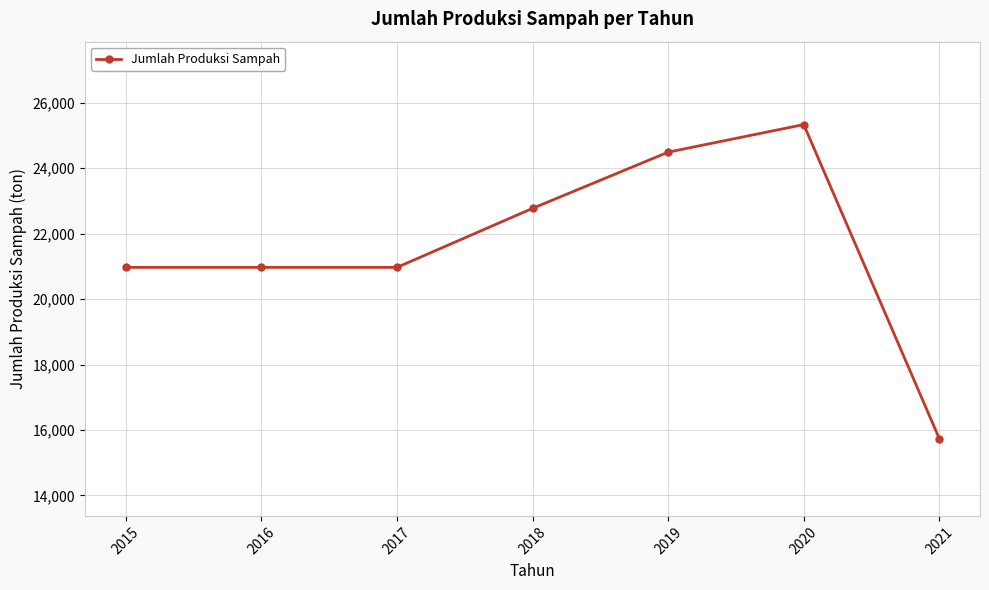

Reading right to left, what are all the values shown in this chart?

2021=15735.4	2020=25333.0	2019=24490.6	2018=22772.9	2017=20969.3	2016=20969.3	2015=20969.3